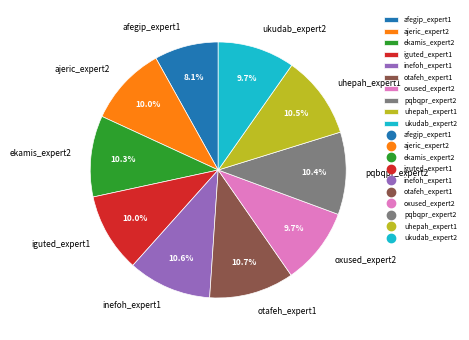

What is the total percentage of pqbqpr_expert2 and afegip_expert1?

18.5%